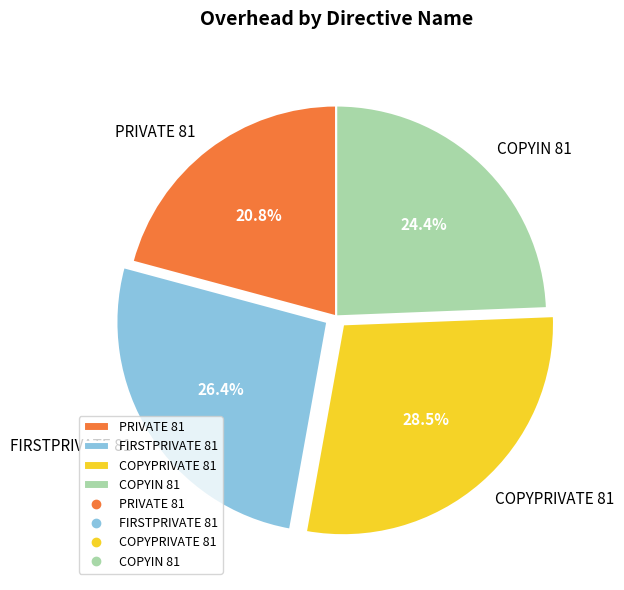

Which category has the smallest portion of the pie?

PRIVATE 81